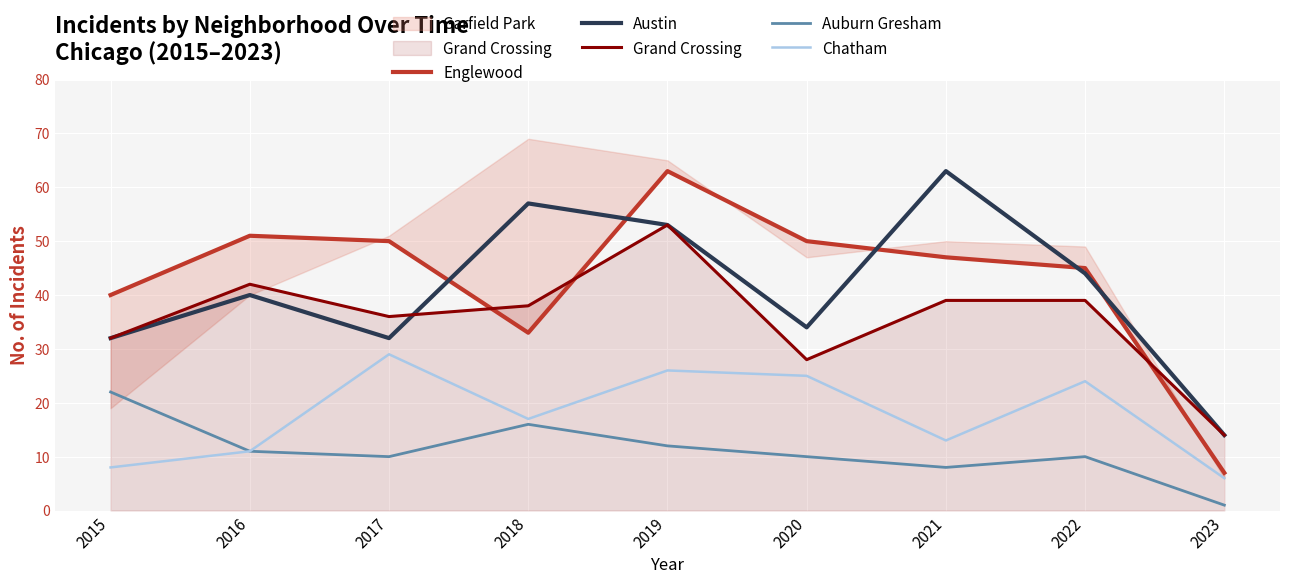

True or false: Auburn Gresham and Englewood intersect in this chart.

False